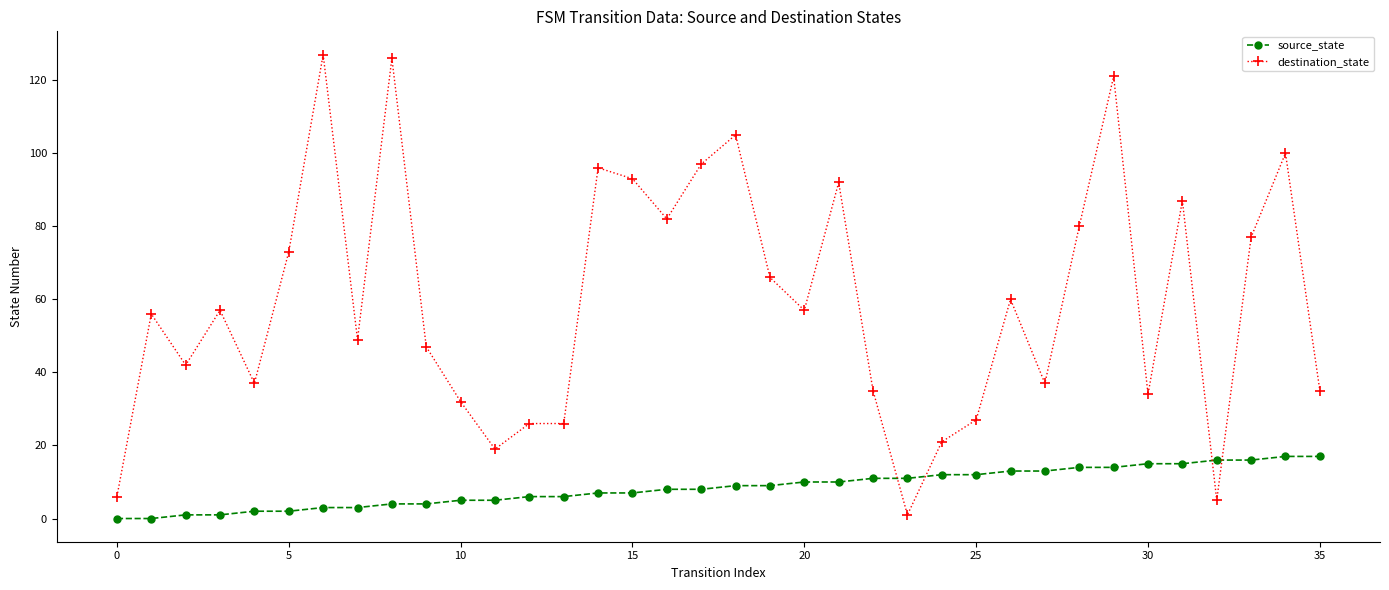

What are all the series names shown in the legend?

source_state, destination_state